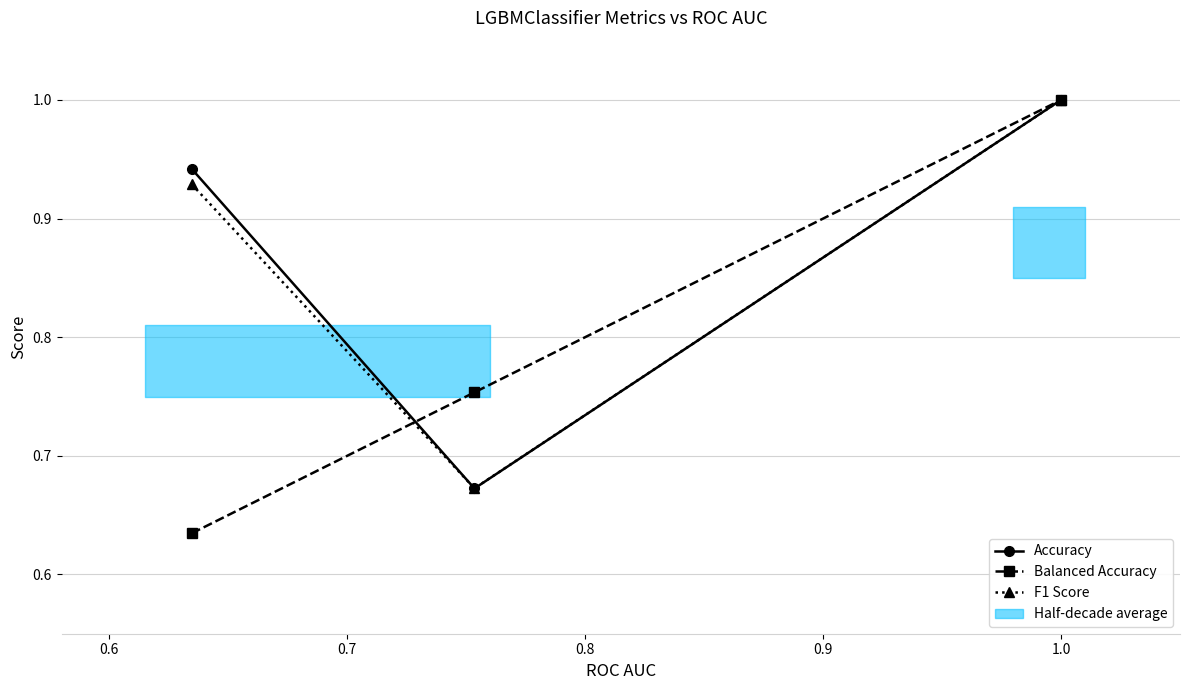

How many categories are shown in the chart?

3